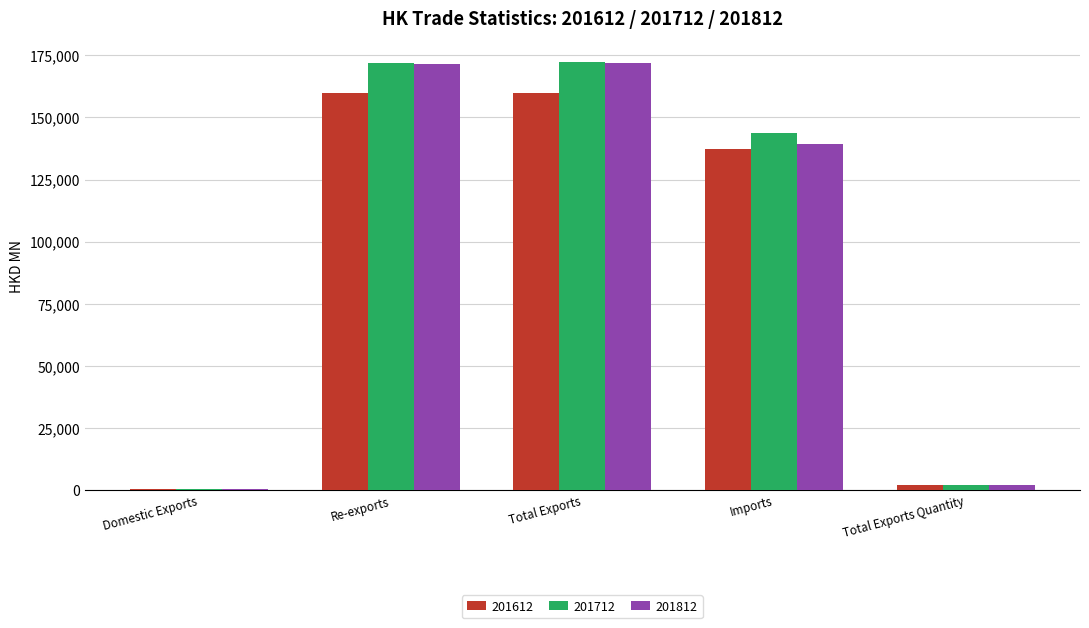

What is the greatest value displayed?

172166.9